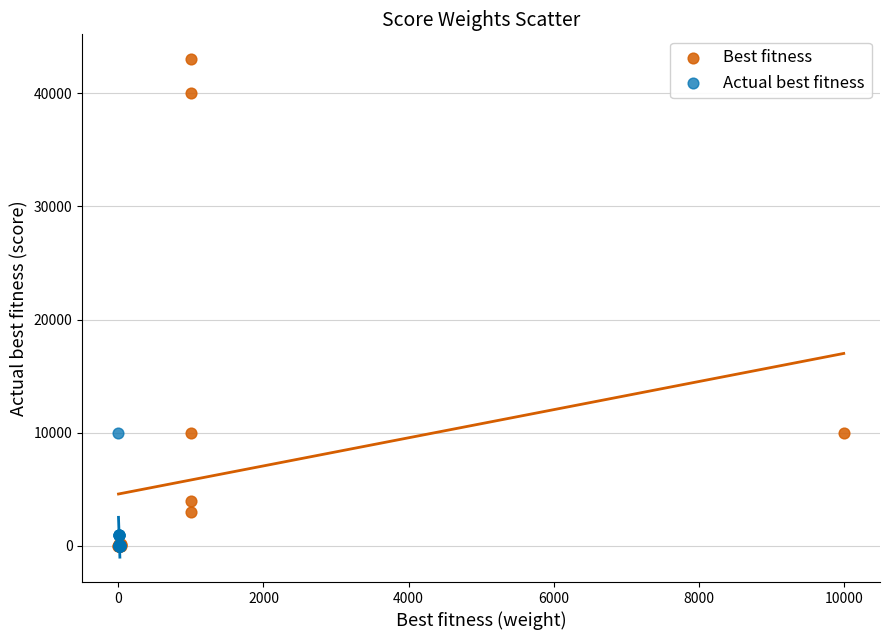

Which series contains the highest Y value?

Best fitness